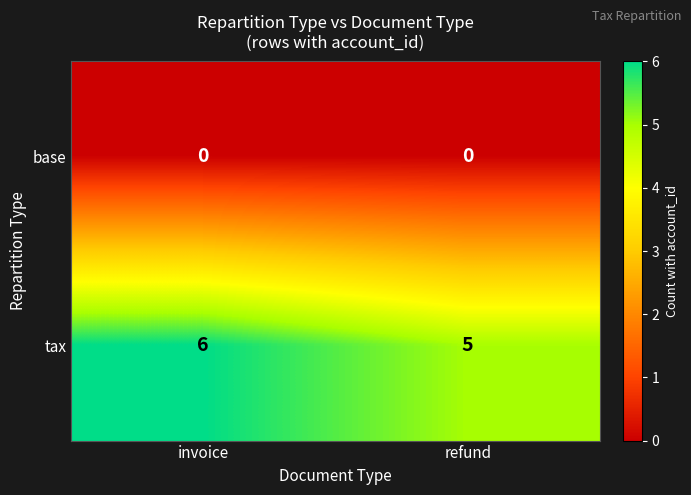

At which label is tax closest to 5?

refund